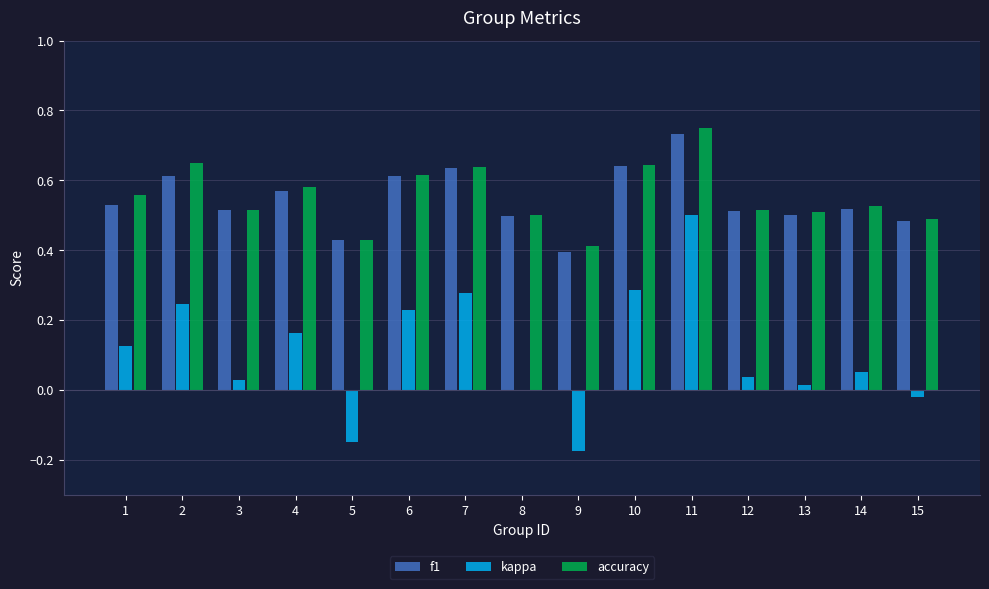

What is the sum of the accuracy values at 4 and 10?

1.2